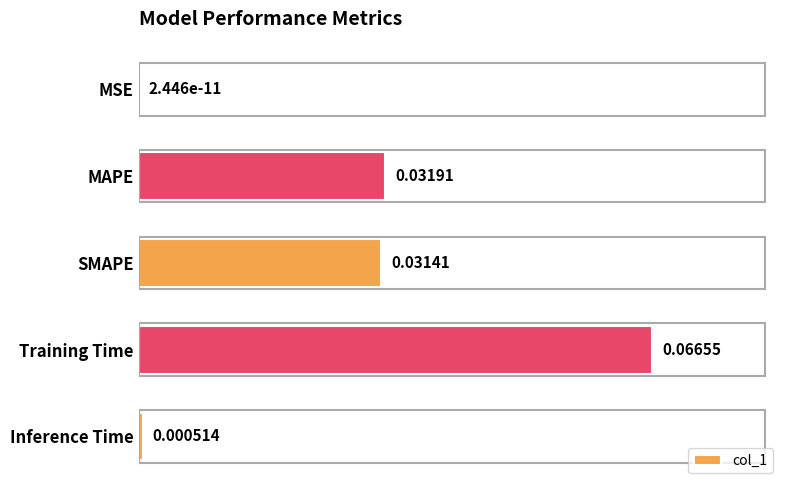

At which category does the chart reach its peak across all series?

Training Time